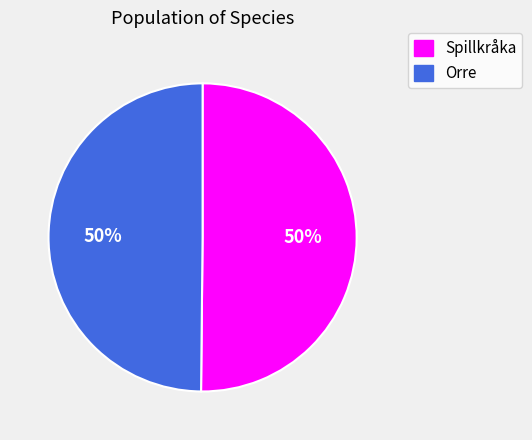

To the nearest percent, what percentage of the pie is Spillkråka?

50%